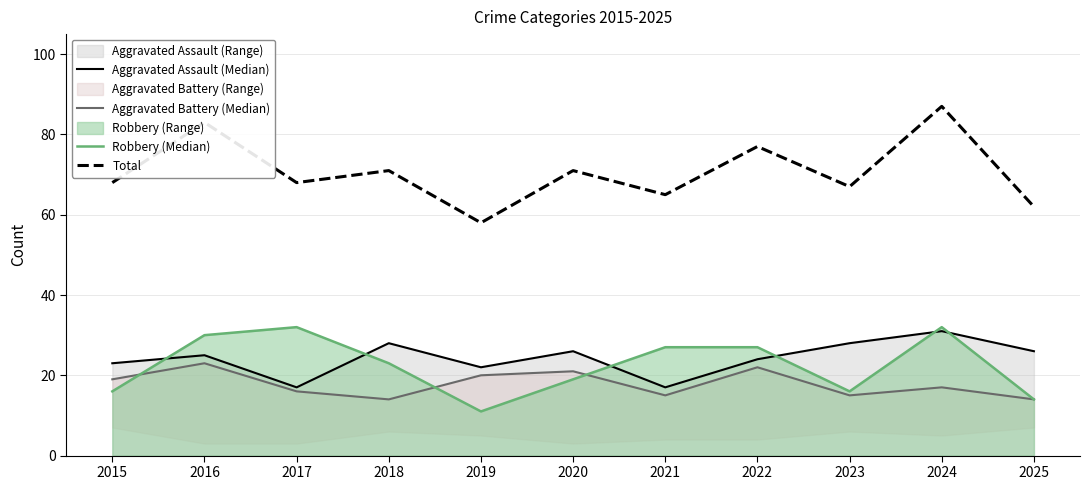

What is the sum of all Aggravated Battery (Median) values?

196